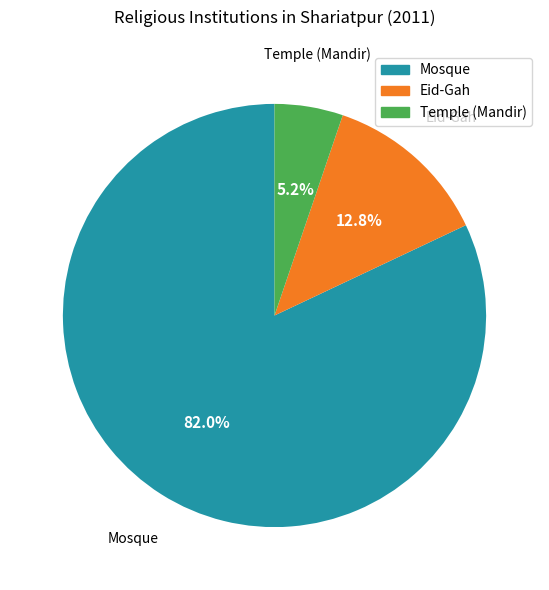

To the nearest percent, what portion does Mosque represent?

82%